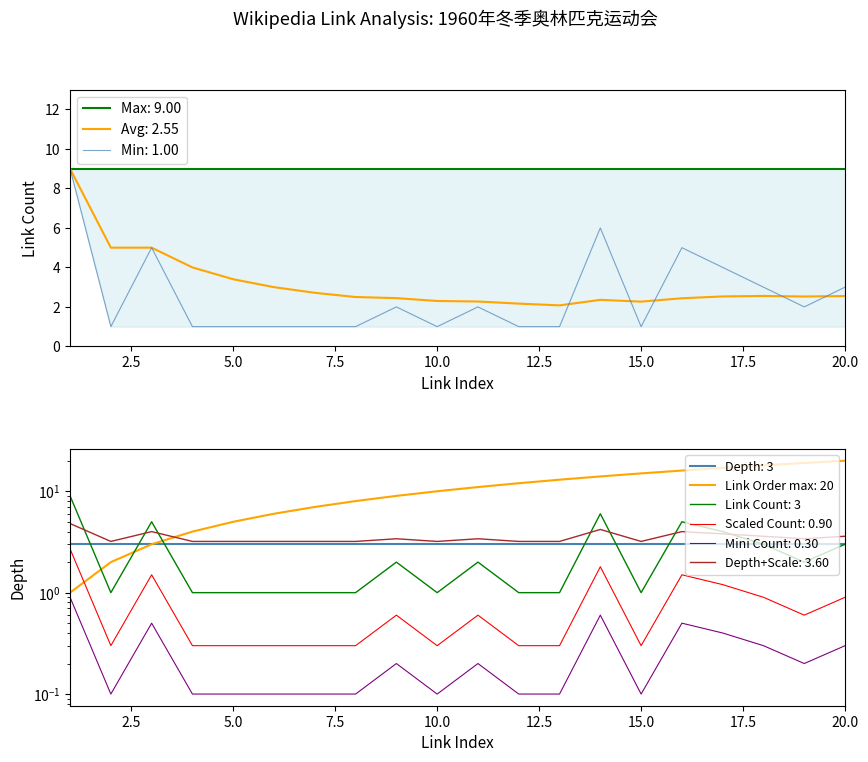

List the labels in order of link_count value, smallest first.

2, 4, 5, 6, 7, 8, 10, 12, 13, 15, 9, 11, 19, 18, 20, 17, 3, 16, 14, 1